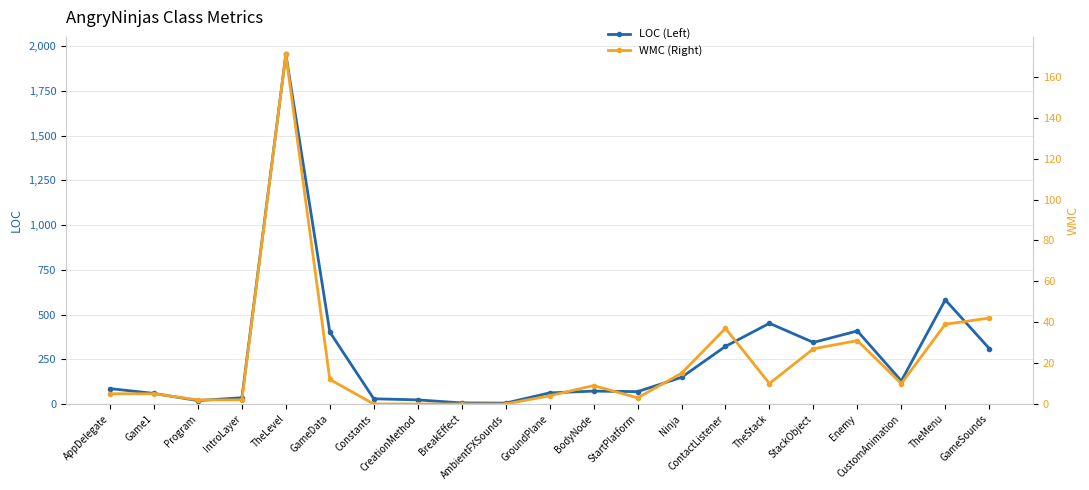

Which category has the lowest value across all series?

Constants